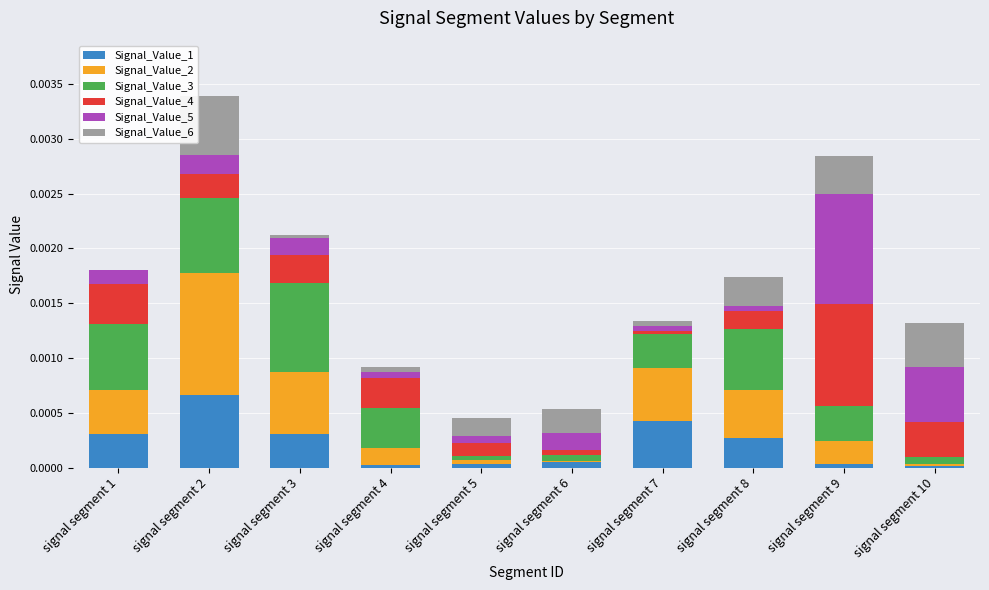

At which category is the sum across all series the highest?

signal segment 2